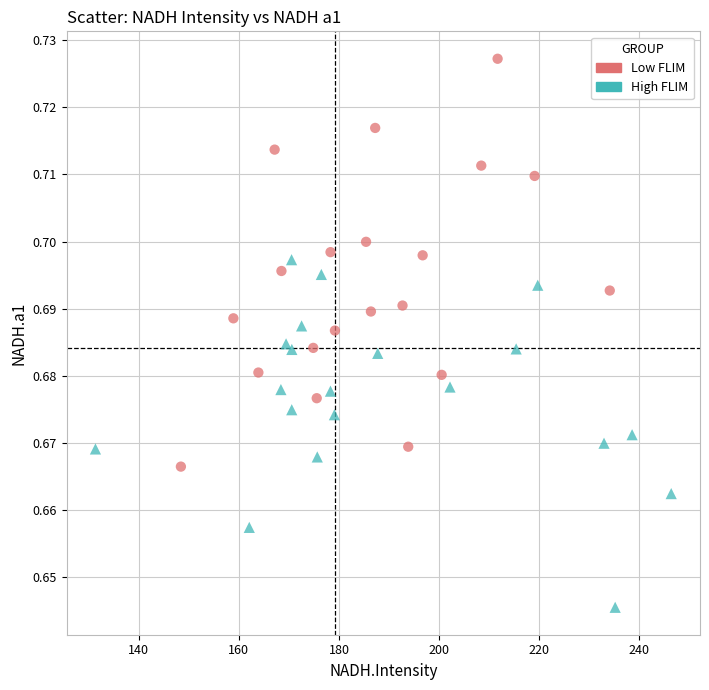

Which series contains the highest Y value?

Low FLIM